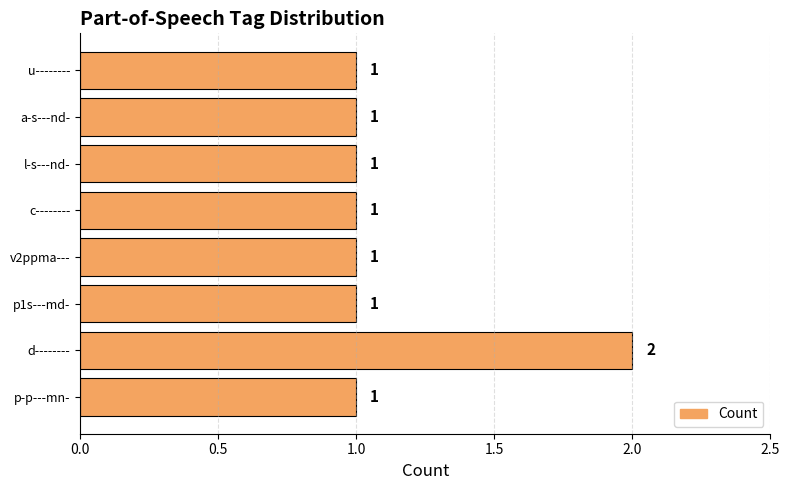

Approximately how many times larger is the value at d-------- compared to l-s---nd-?

2.0